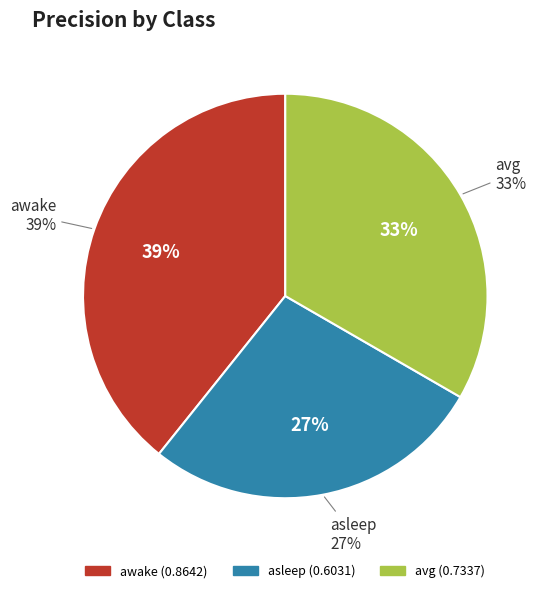

To the nearest percent, what percentage of the pie is asleep?

27%